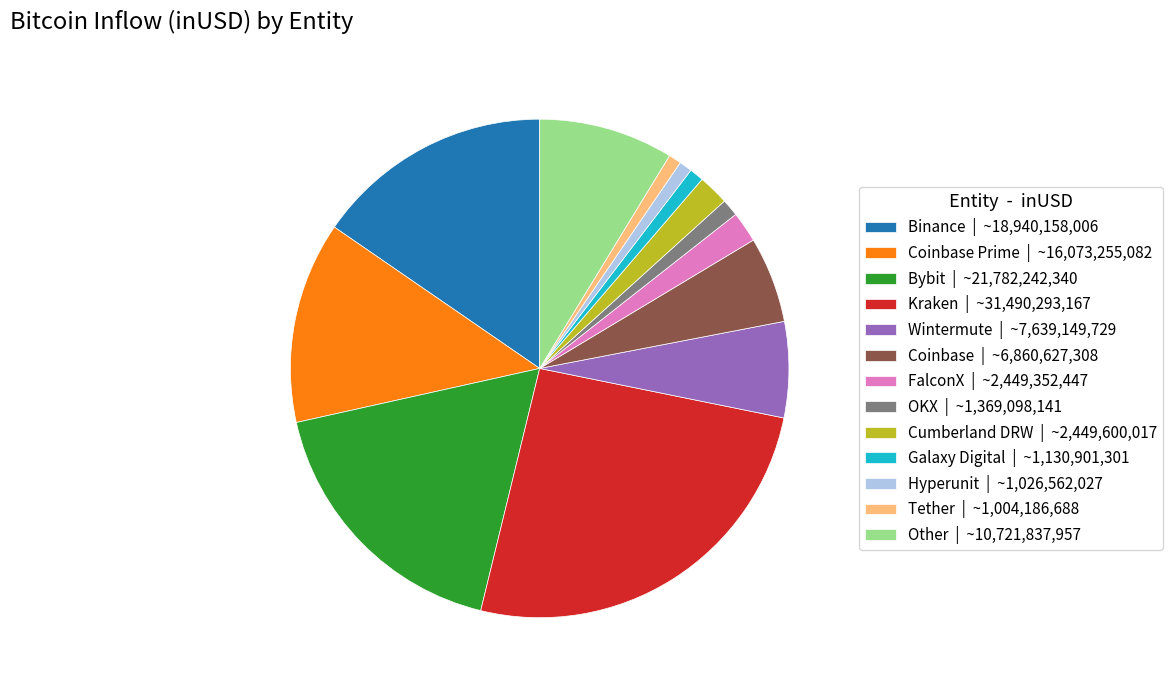

What is the largest slice in the pie chart?

Kraken | ~31,490,293,167